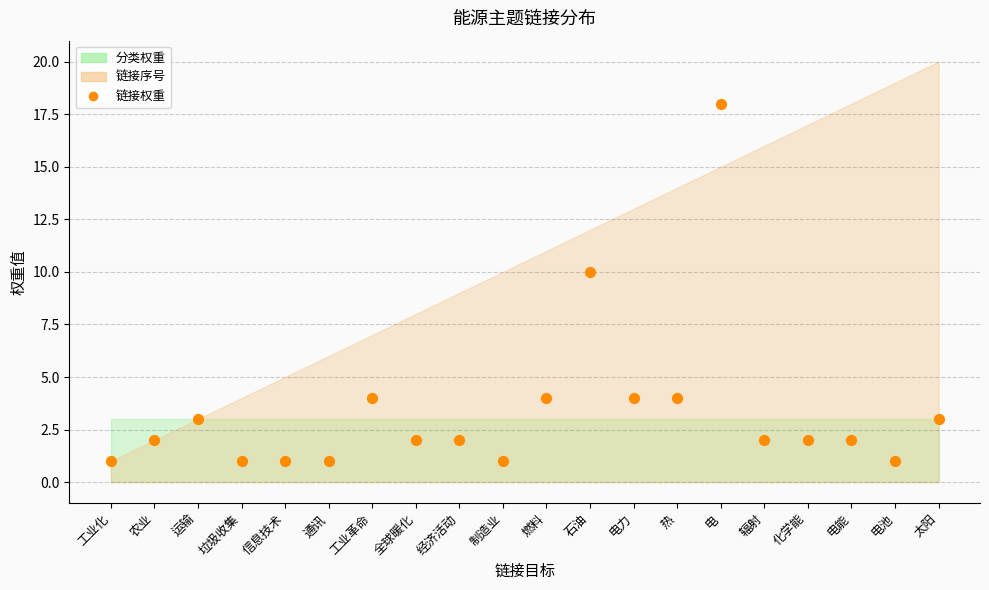

What Y value in the scatter plot is closest to 9?

10